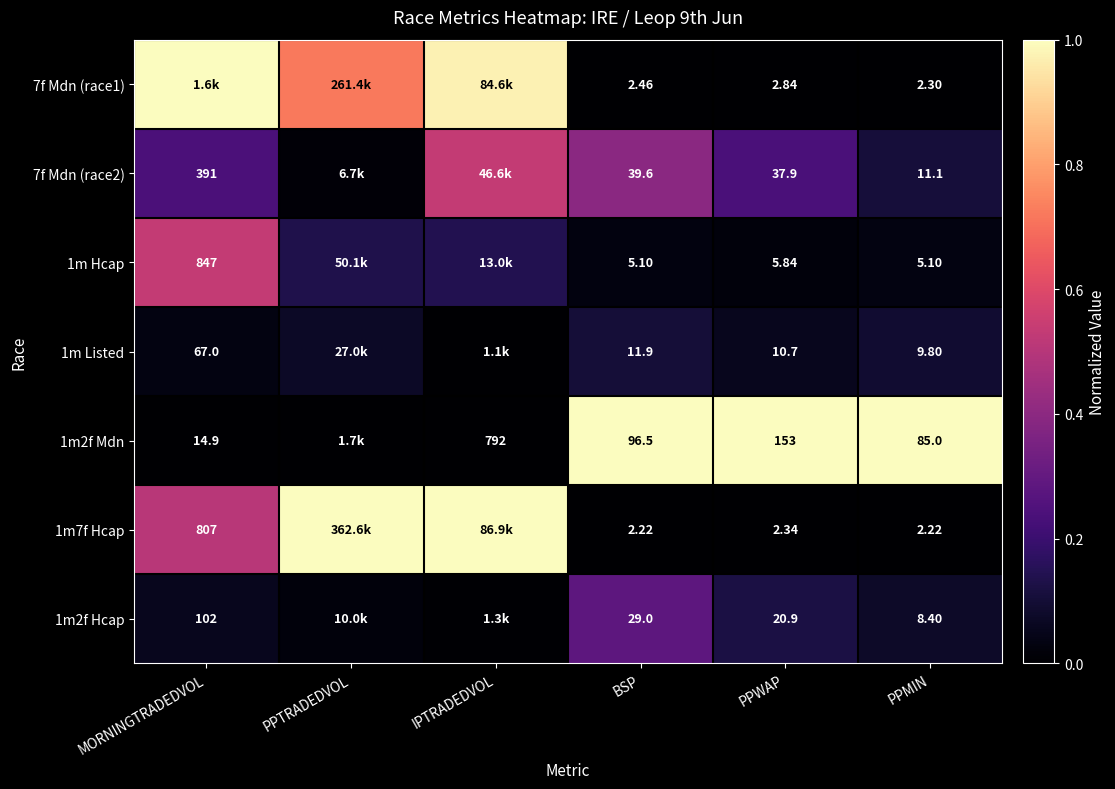

What is the difference between the maximum and minimum values in the 1m2f Mdn series?

1.0